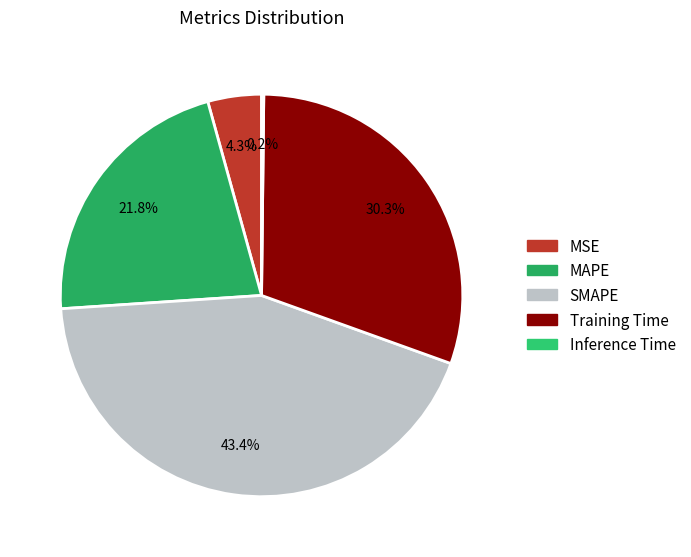

Is it true that SMAPE is 43% of the pie?

True